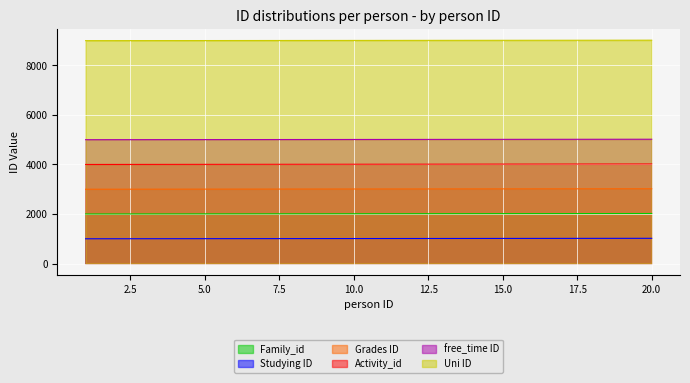

How many values in the Grades ID series are below 3010?

10